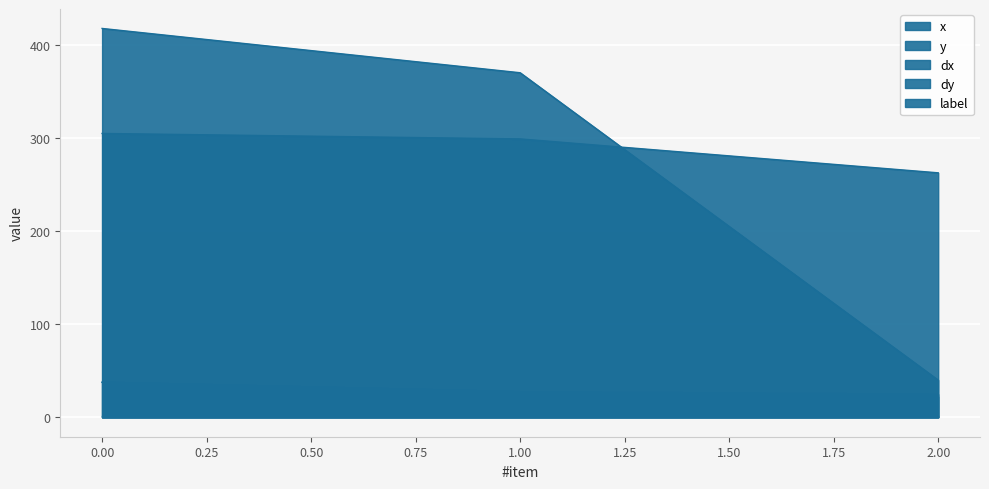

How many data points does each series have?

3